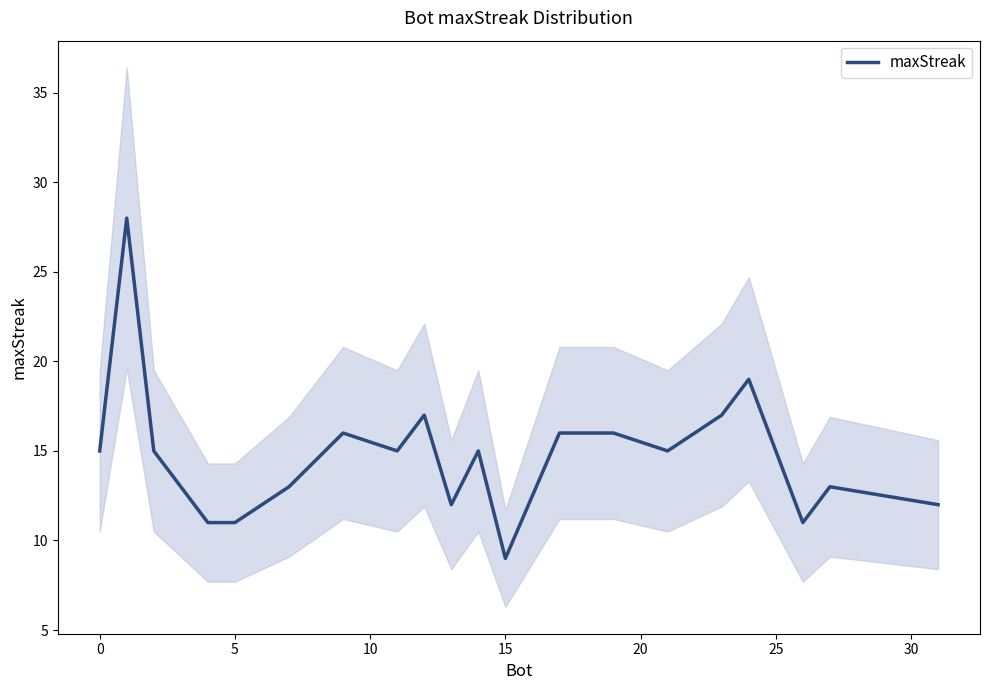

What is the highest value of the maxStreak series?

28